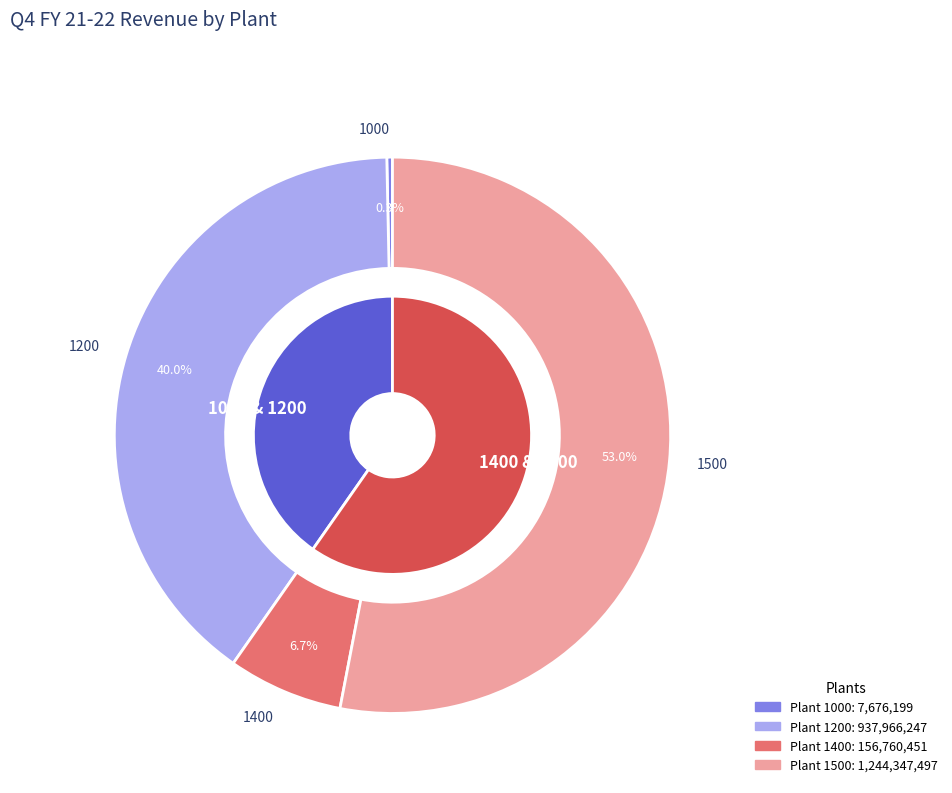

Which category has the smallest portion of the pie?

1000